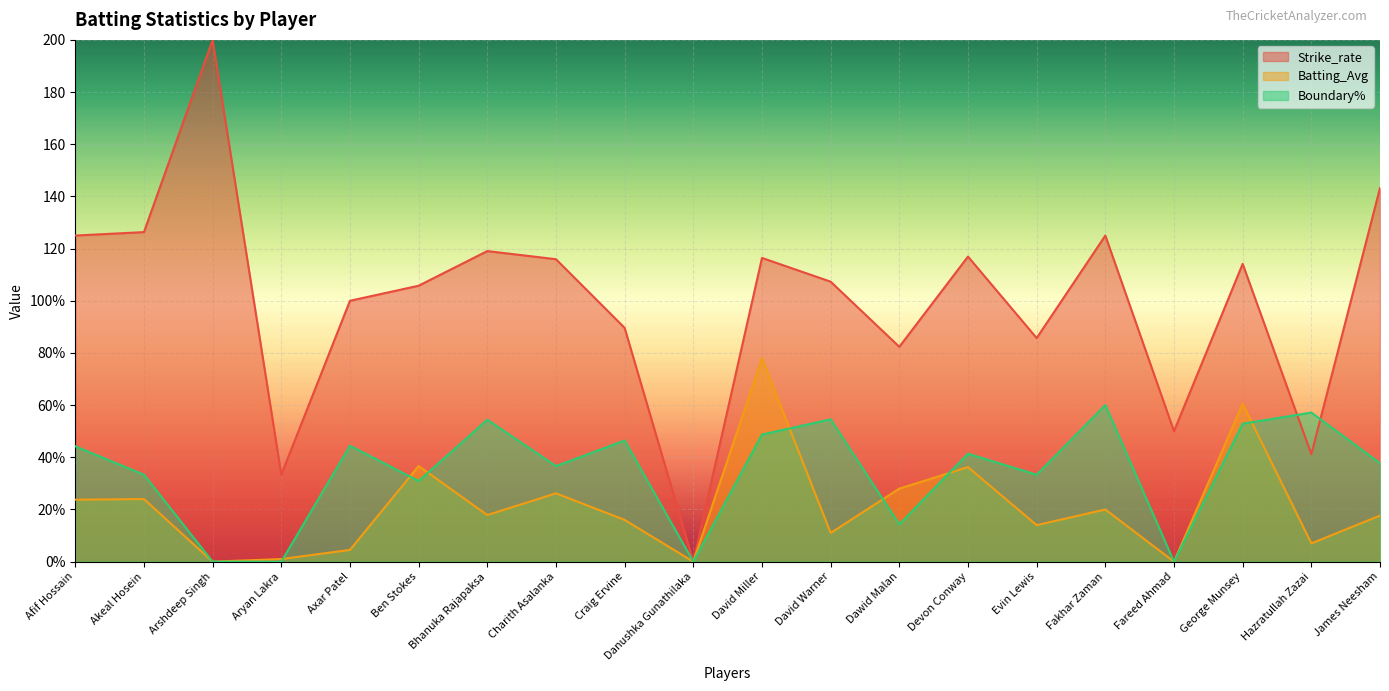

Does the chart display data point markers on the line(s)?

No